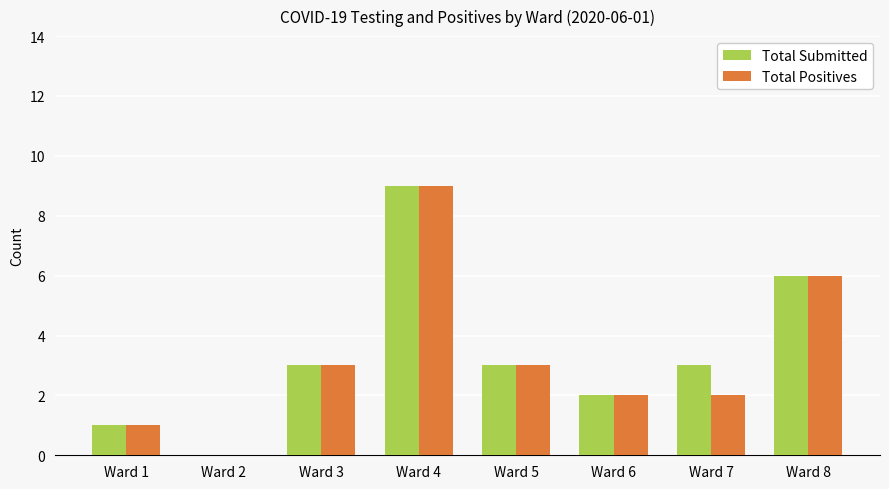

Is it true that Total Submitted equals 4 at Ward 6?

False